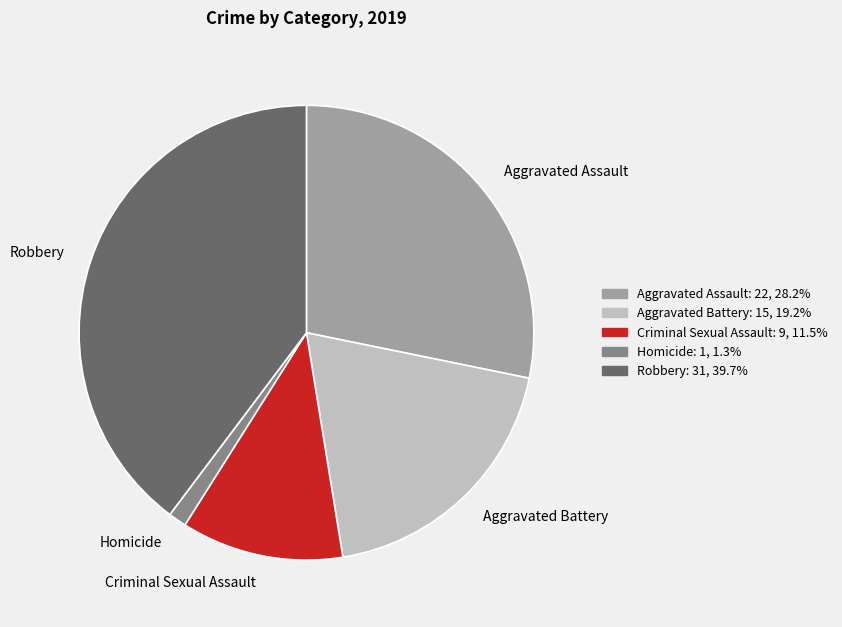

Approximately how many times larger is the value at Criminal Sexual Assault compared to Robbery?

0.3